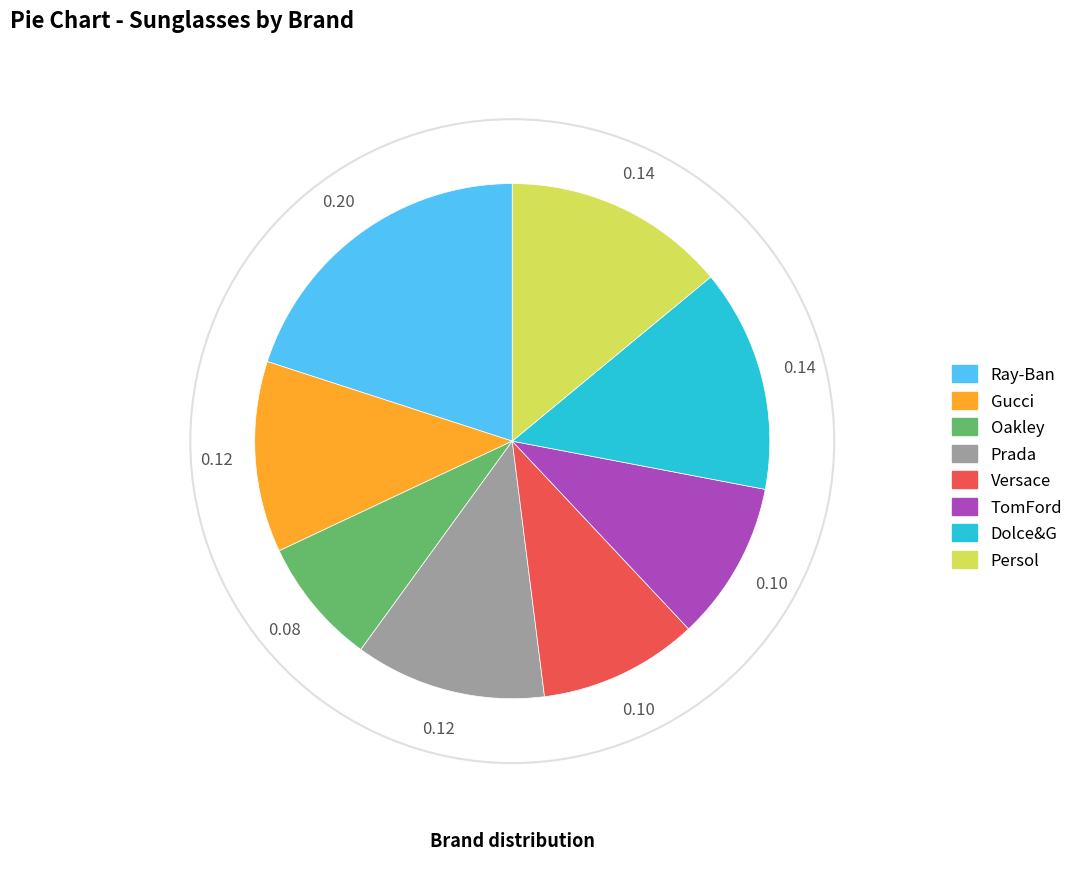

What is the largest slice in the pie chart?

Ray-Ban